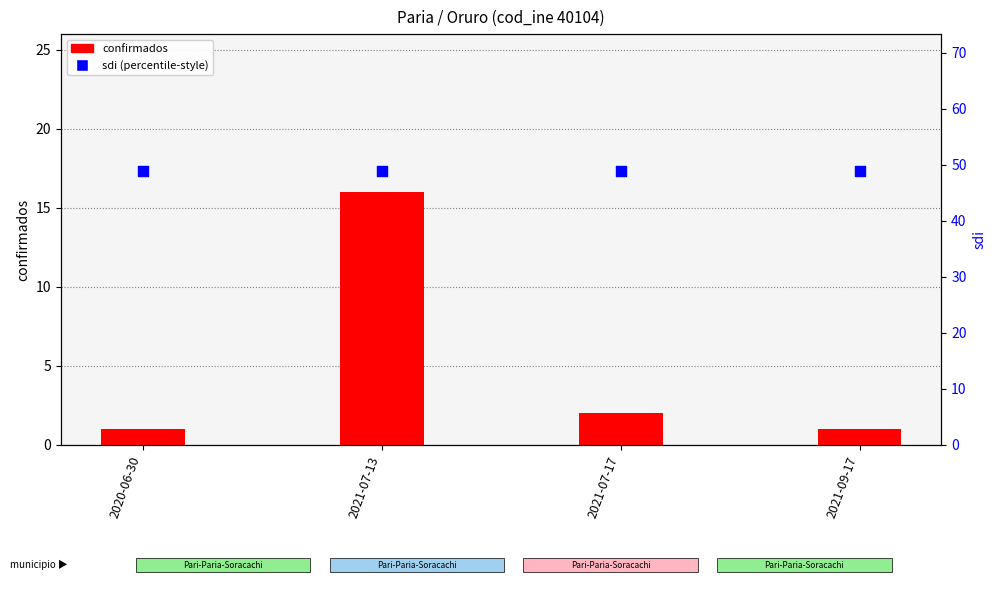

What is the total value across all series at 2021-07-13?

64.9